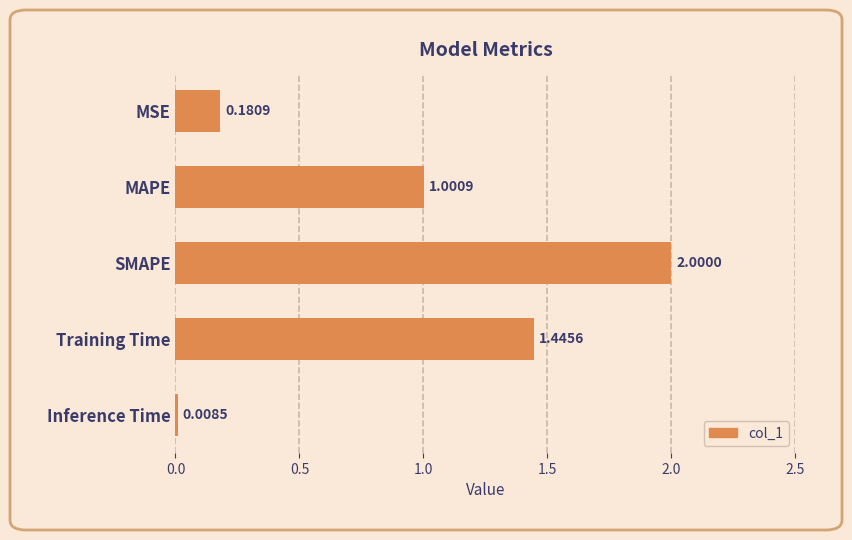

What is the sum of the values at SMAPE and Inference Time?

2.0